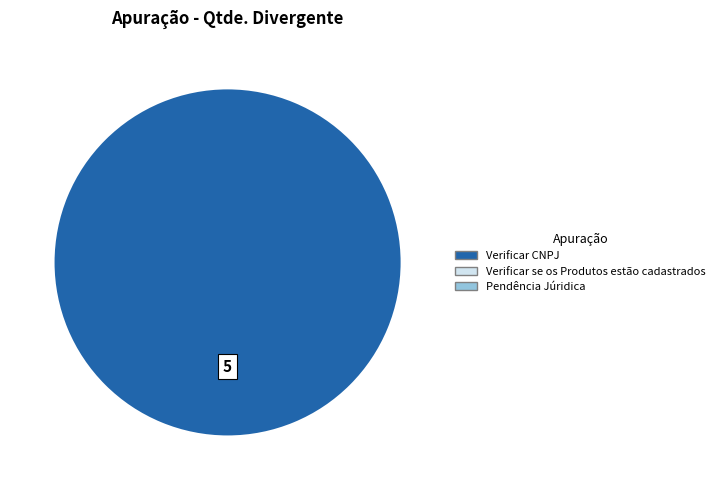

Count the number of slices in the pie.

1